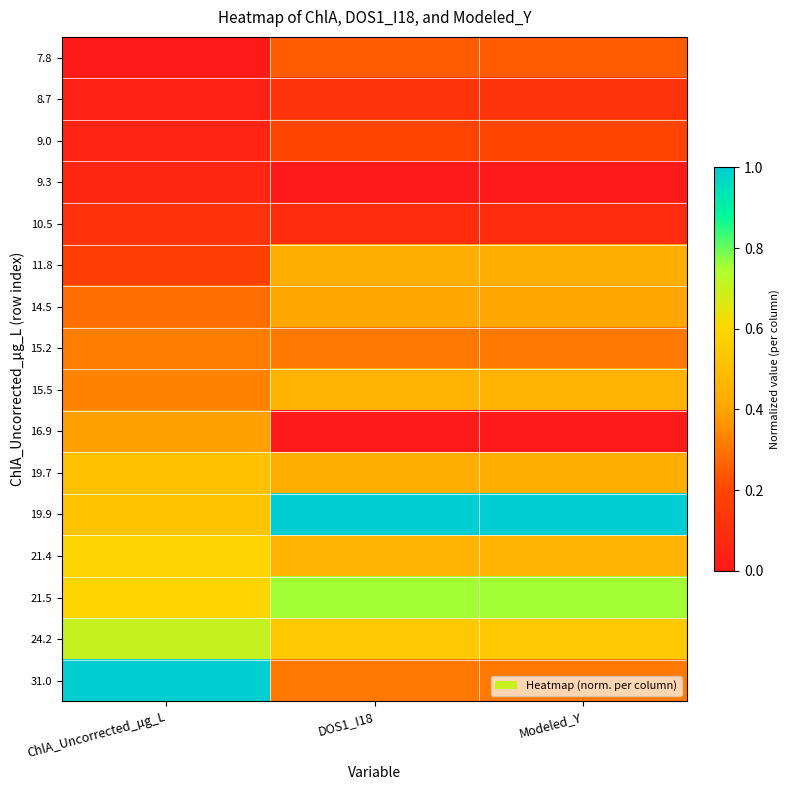

How many data points does each series have?

3